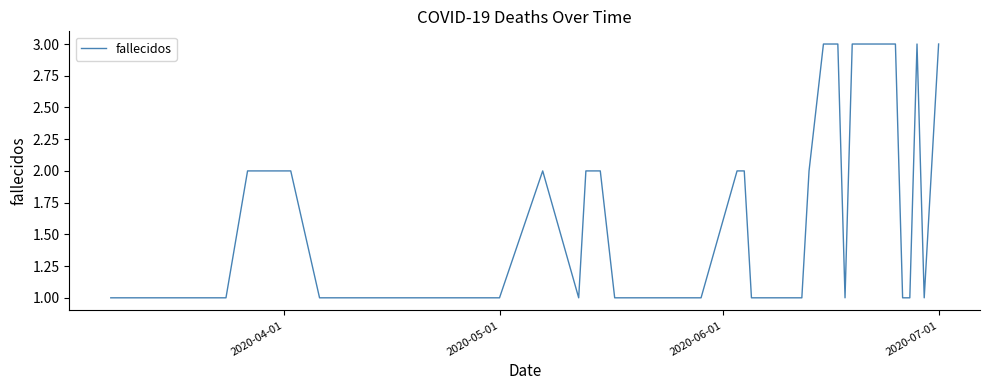

What is the greatest value displayed?

3